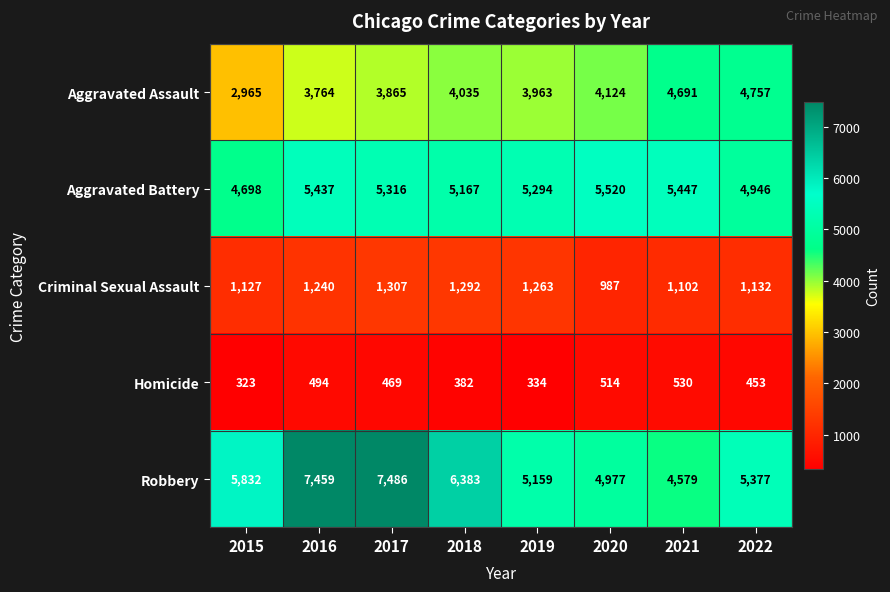

What is the difference between the second highest and minimum values in the Robbery series?

2880